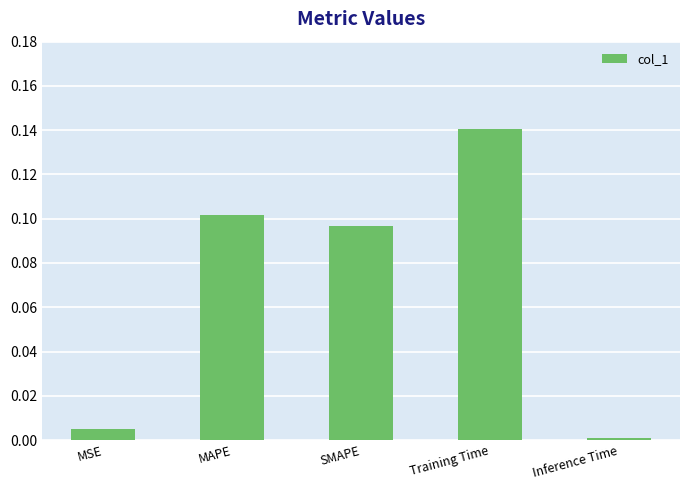

Rank the categories by value from highest to lowest.

Training Time, MAPE, SMAPE, MSE, Inference Time